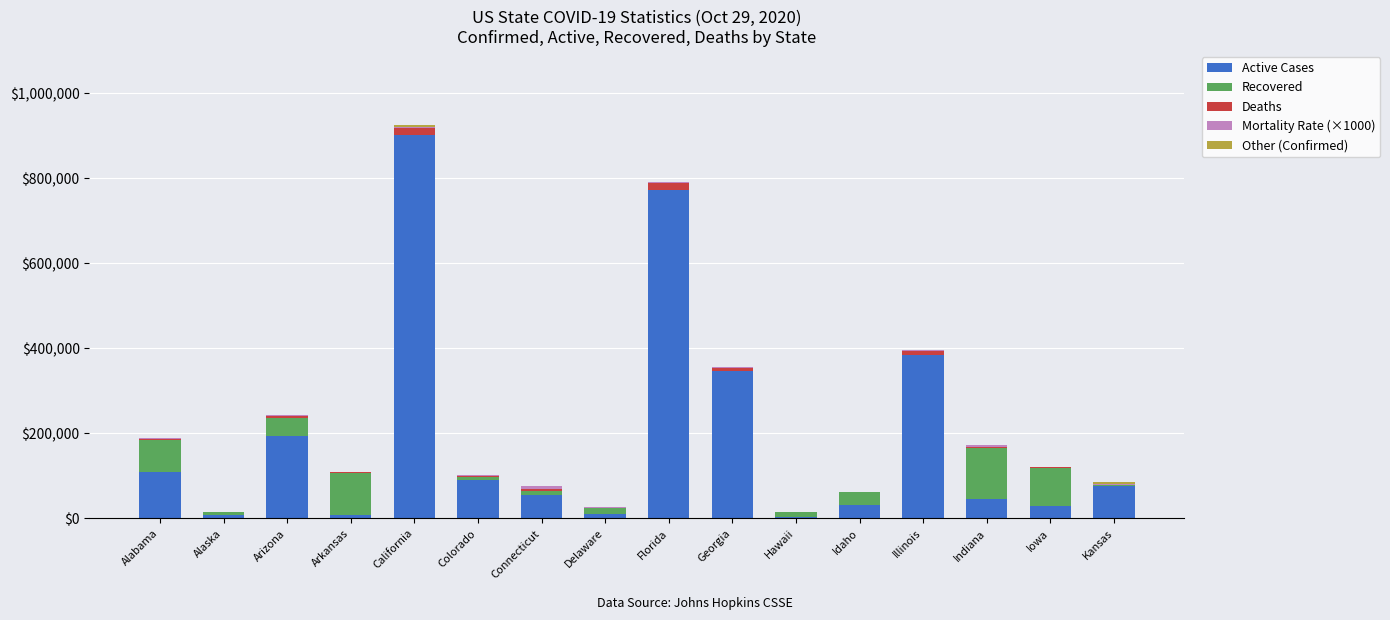

What is the highest value of the Active Cases series?

901747